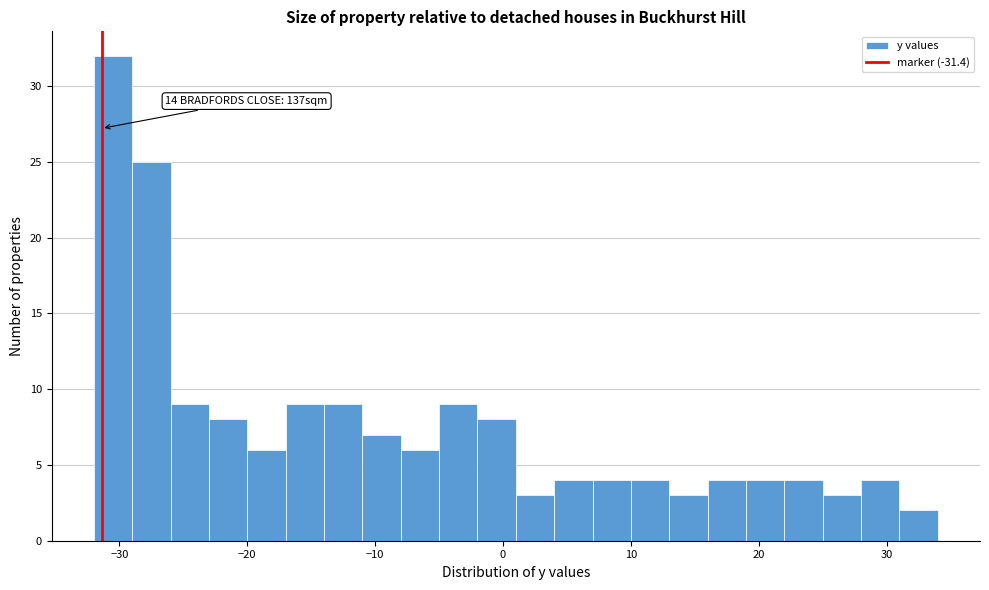

Read against the x-axis, roughly where is the centre of the tallest bar?

-30